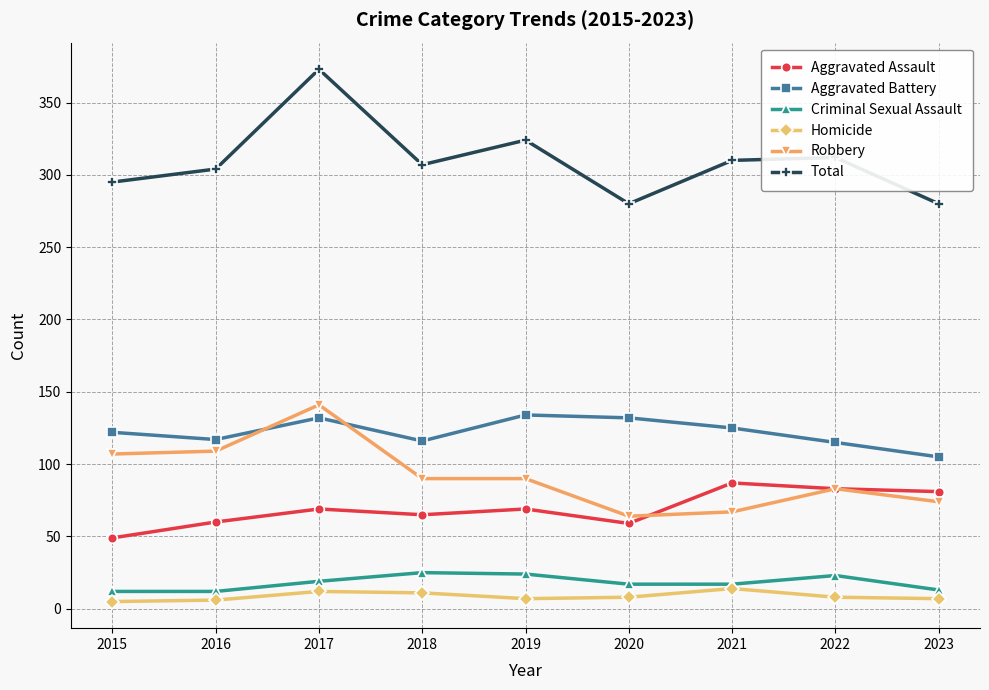

Which series has the largest range (max minus min)?

Total